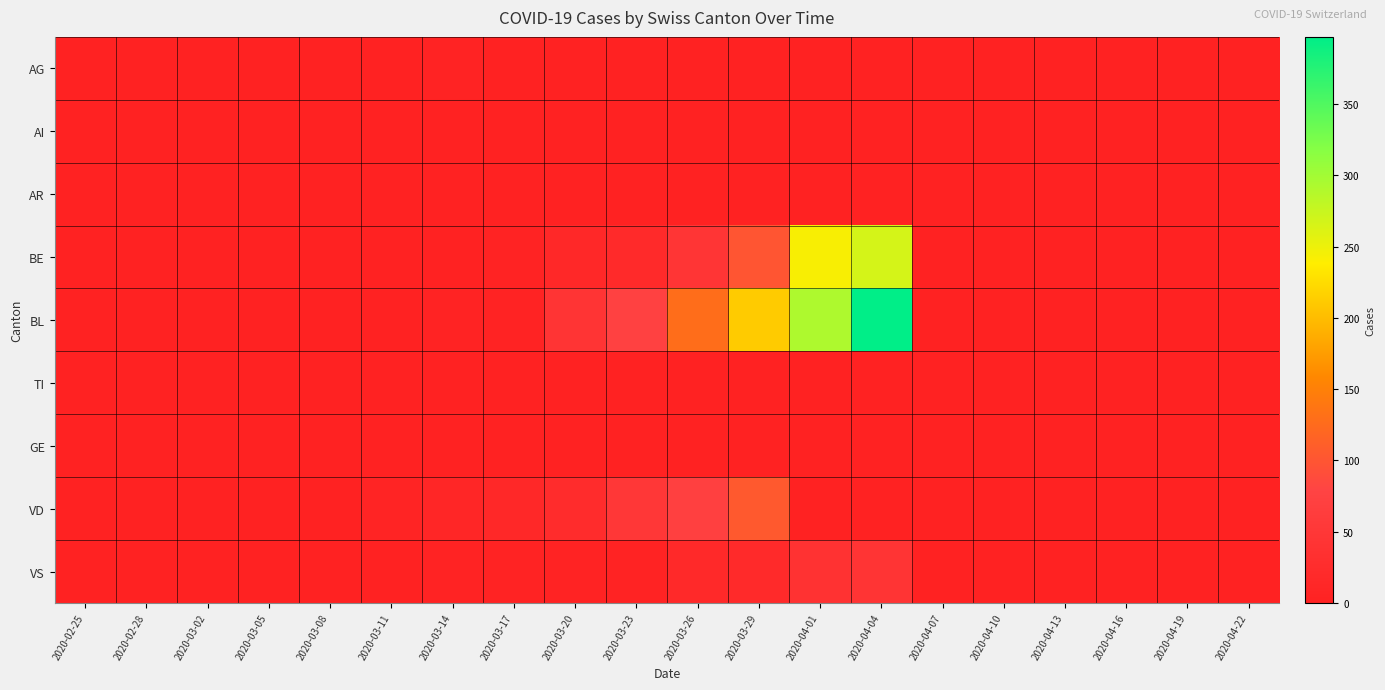

Reading left to right, extract all data points from this chart.

AG: 2020-02-25=0	2020-02-28=0	2020-03-02=1	2020-03-05=2	2020-03-08=3	2020-03-11=0	2020-03-14=4	2020-03-17=0	2020-03-20=0	2020-03-23=0	2020-03-26=0	2020-03-29=0	2020-04-01=0	2020-04-04=0	2020-04-07=0	2020-04-10=0	2020-04-13=0	2020-04-16=0	2020-04-19=0	2020-04-22=0
AI: 2020-02-25=0	2020-02-28=0	2020-03-02=0	2020-03-05=0	2020-03-08=0	2020-03-11=0	2020-03-14=0	2020-03-17=0	2020-03-20=0	2020-03-23=0	2020-03-26=0	2020-03-29=0	2020-04-01=0	2020-04-04=0	2020-04-07=0	2020-04-10=0	2020-04-13=0	2020-04-16=0	2020-04-19=0	2020-04-22=0
AR: 2020-02-25=0	2020-02-28=0	2020-03-02=0	2020-03-05=0	2020-03-08=0	2020-03-11=0	2020-03-14=0	2020-03-17=0	2020-03-20=0	2020-03-23=0	2020-03-26=0	2020-03-29=0	2020-04-01=0	2020-04-04=0	2020-04-07=0	2020-04-10=0	2020-04-13=0	2020-04-16=0	2020-04-19=0	2020-04-22=0
BE: 2020-02-25=0	2020-02-28=0	2020-03-02=0	2020-03-05=0	2020-03-08=0	2020-03-11=1	2020-03-14=2	2020-03-17=5	2020-03-20=16	2020-03-23=21	2020-03-26=46	2020-03-29=100	2020-04-01=242	2020-04-04=266	2020-04-07=0	2020-04-10=0	2020-04-13=0	2020-04-16=0	2020-04-19=0	2020-04-22=0
BL: 2020-02-25=0	2020-02-28=0	2020-03-02=0	2020-03-05=0	2020-03-08=0	2020-03-11=0	2020-03-14=4	2020-03-17=4	2020-03-20=44	2020-03-23=73	2020-03-26=128	2020-03-29=211	2020-04-01=292	2020-04-04=397	2020-04-07=0	2020-04-10=0	2020-04-13=0	2020-04-16=0	2020-04-19=0	2020-04-22=0
TI: 2020-02-25=0	2020-02-28=0	2020-03-02=0	2020-03-05=0	2020-03-08=0	2020-03-11=0	2020-03-14=0	2020-03-17=0	2020-03-20=0	2020-03-23=0	2020-03-26=0	2020-03-29=0	2020-04-01=0	2020-04-04=0	2020-04-07=0	2020-04-10=0	2020-04-13=0	2020-04-16=0	2020-04-19=0	2020-04-22=0
GE: 2020-02-25=0	2020-02-28=0	2020-03-02=0	2020-03-05=0	2020-03-08=0	2020-03-11=0	2020-03-14=0	2020-03-17=0	2020-03-20=0	2020-03-23=0	2020-03-26=0	2020-03-29=0	2020-04-01=0	2020-04-04=0	2020-04-07=0	2020-04-10=0	2020-04-13=0	2020-04-16=0	2020-04-19=0	2020-04-22=0
VD: 2020-02-25=0	2020-02-28=2	2020-03-02=2	2020-03-05=2	2020-03-08=3	2020-03-11=6	2020-03-14=11	2020-03-17=17	2020-03-20=25	2020-03-23=50	2020-03-26=71	2020-03-29=104	2020-04-01=0	2020-04-04=0	2020-04-07=0	2020-04-10=0	2020-04-13=0	2020-04-16=0	2020-04-19=0	2020-04-22=0
VS: 2020-02-25=0	2020-02-28=0	2020-03-02=0	2020-03-05=0	2020-03-08=0	2020-03-11=0	2020-03-14=5	2020-03-17=5	2020-03-20=5	2020-03-23=5	2020-03-26=18	2020-03-29=21	2020-04-01=39	2020-04-04=44	2020-04-07=0	2020-04-10=0	2020-04-13=0	2020-04-16=0	2020-04-19=0	2020-04-22=0